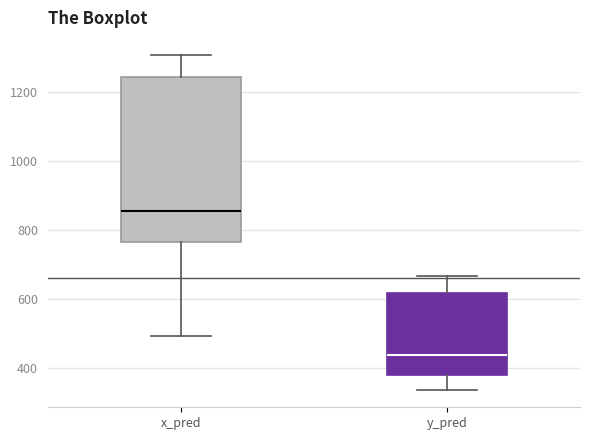

Which box has the lowest median line?

y_pred